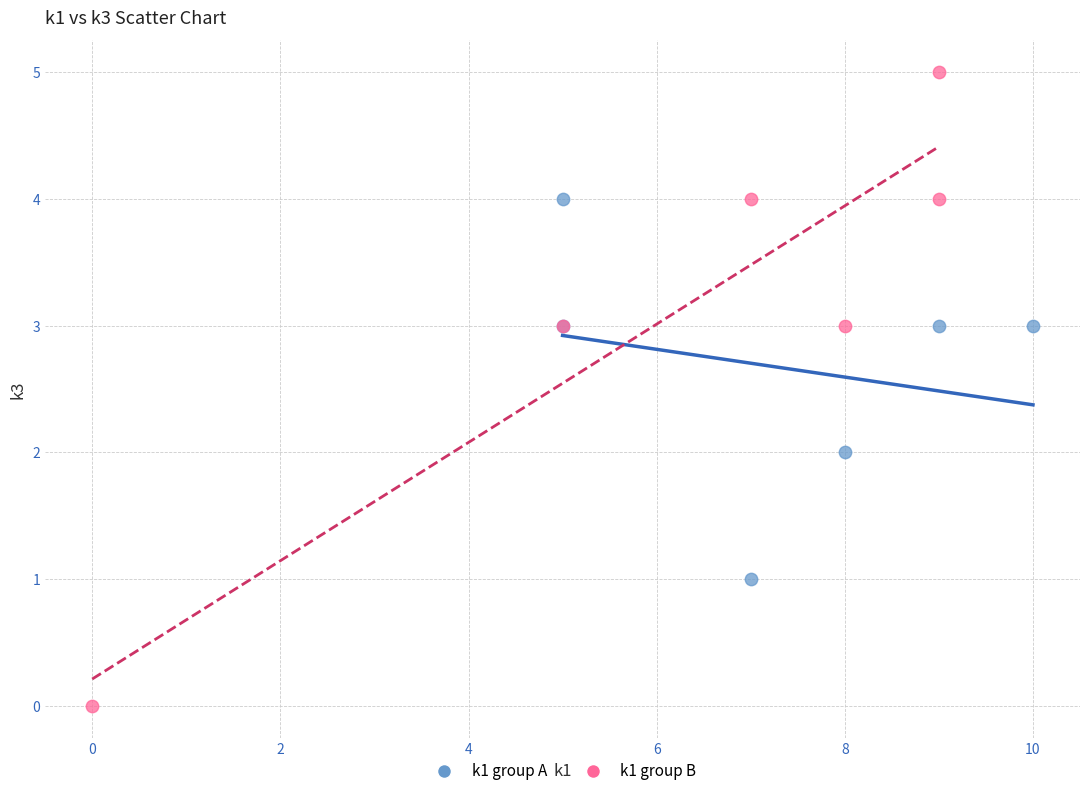

Which series reaches the maximum Y coordinate?

k1 group B